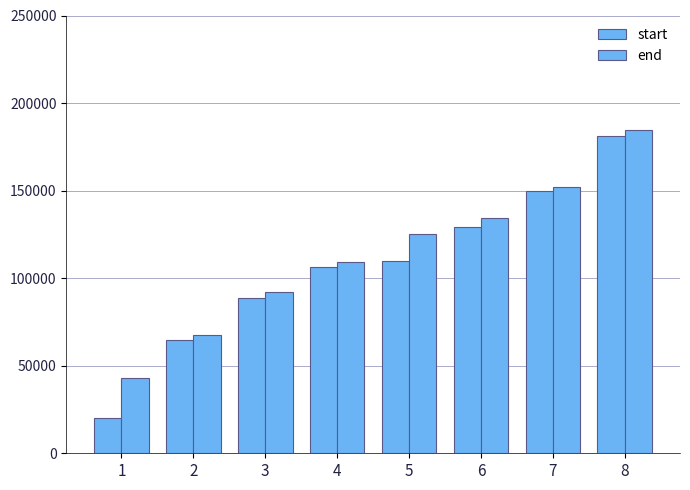

The end series shows 43000 at 1. True or false?

True